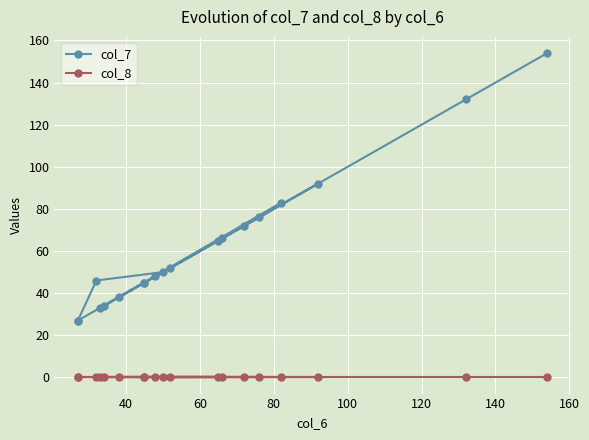

What are all the series names shown in the legend?

col_7, col_8